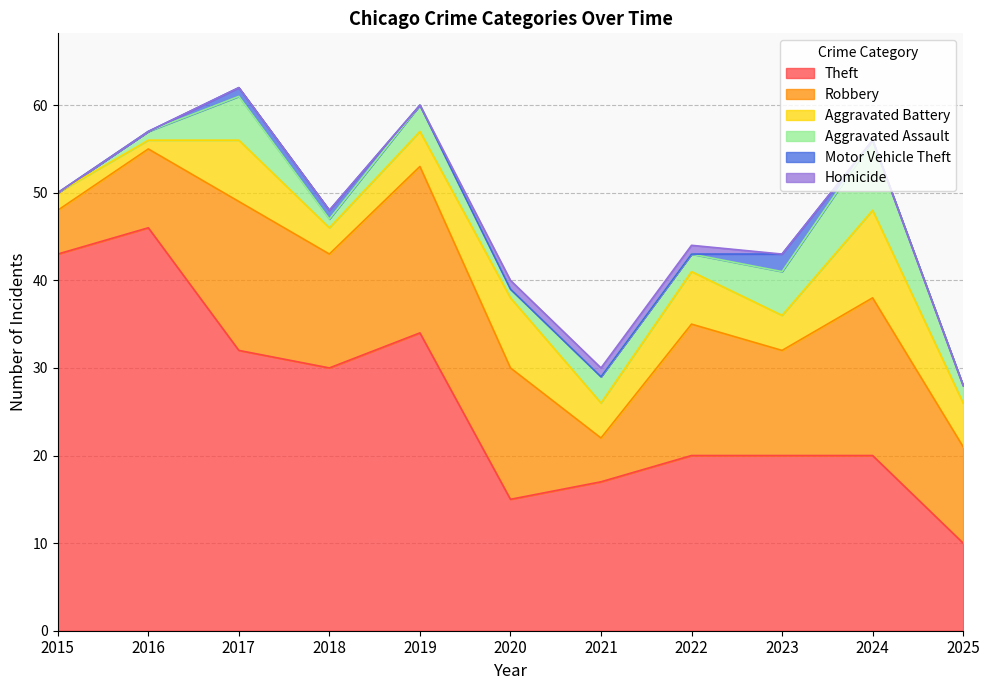

What is the value of the Homicide point at the 7th from the left?

1